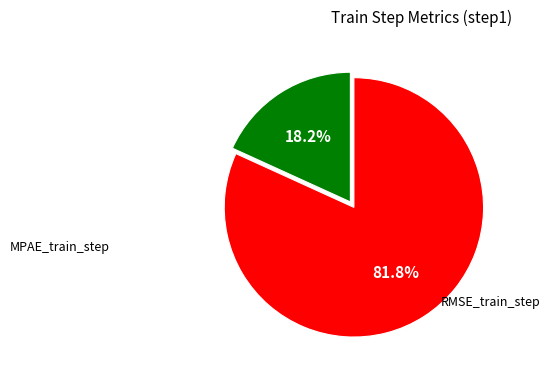

To the nearest percent, what portion does RMSE_train_step represent?

82%